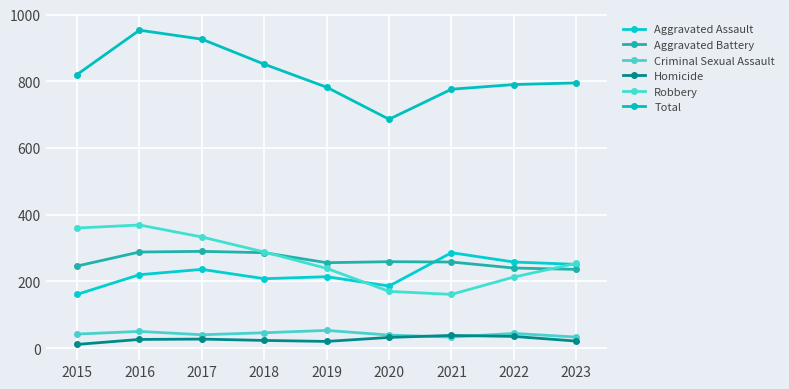

True or false: Homicide and Robbery cross at least once.

False